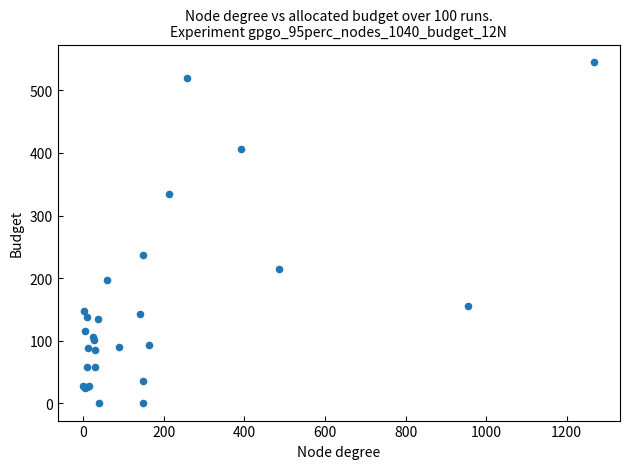

What Y value in the scatter plot is closest to 272?

236.8